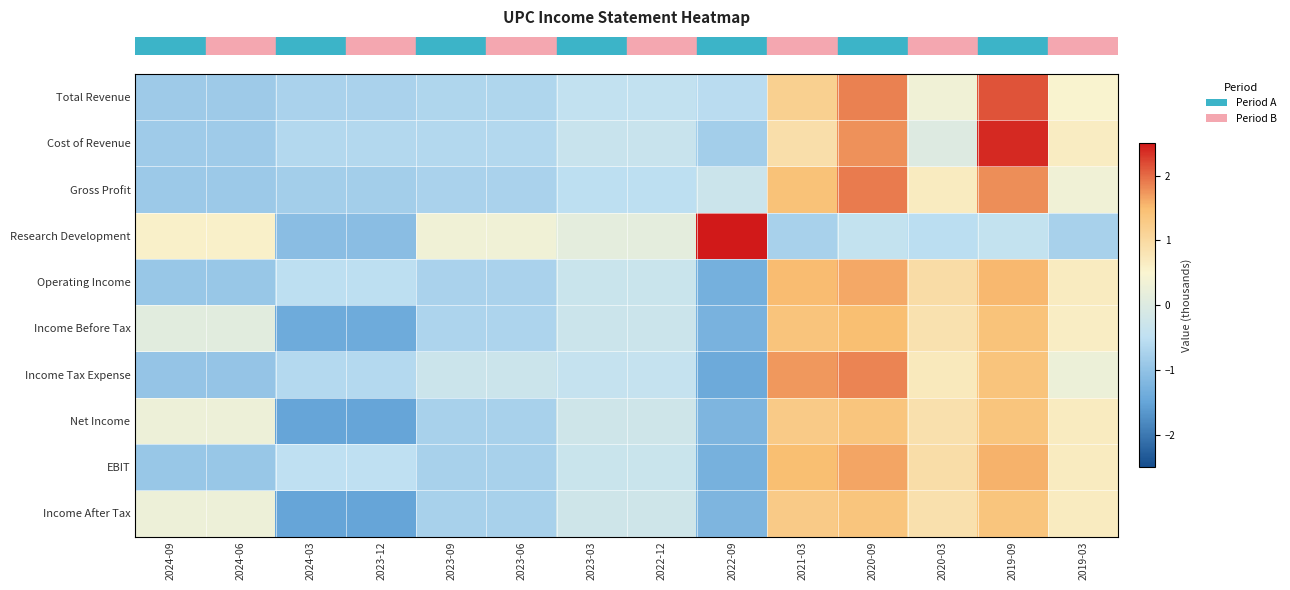

At which category is the sum across all series the highest?

2019-09